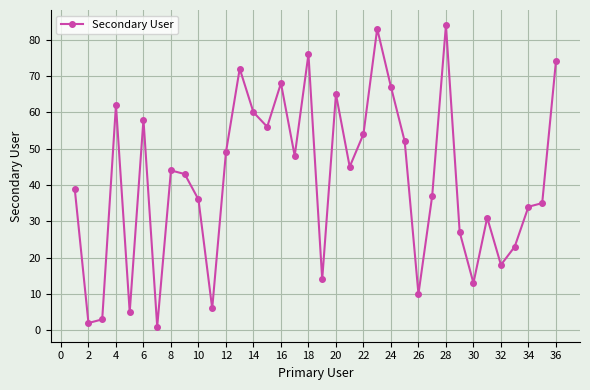

True or false: there are more than 1 points higher than both neighbors.

True